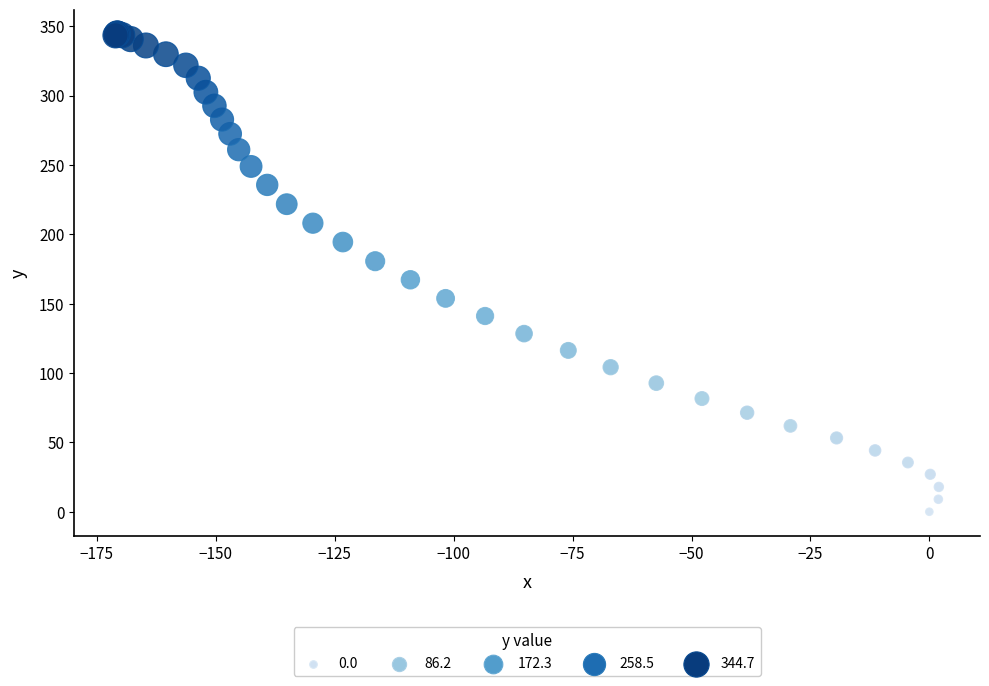

What Y value in the scatter plot is closest to 172?

167.2